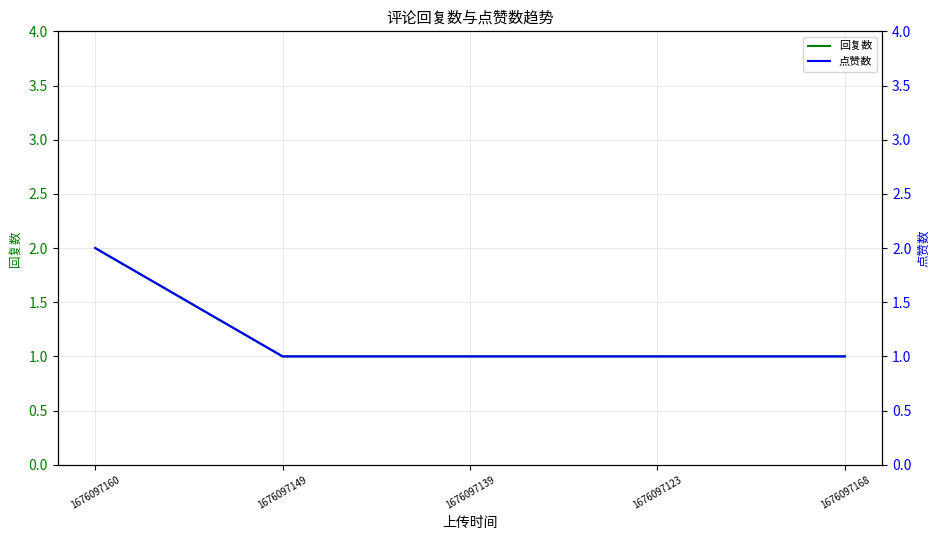

What is the difference between the maximum and minimum values in the 点赞数 series?

1